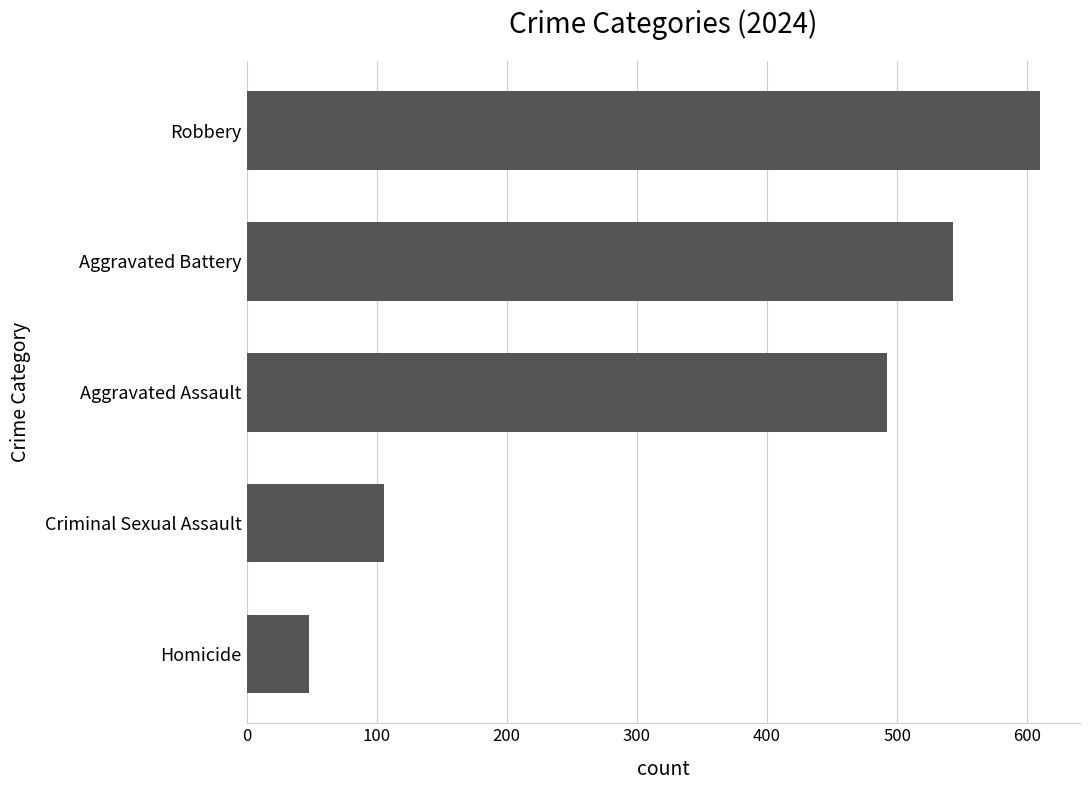

What is the ratio of the value at Aggravated Assault to the value at Homicide?

10.2